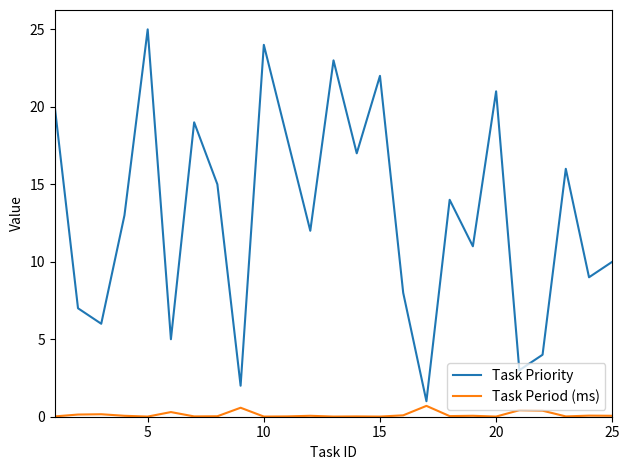

What is the difference between the maximum and minimum values in the Task Priority series?

24.0